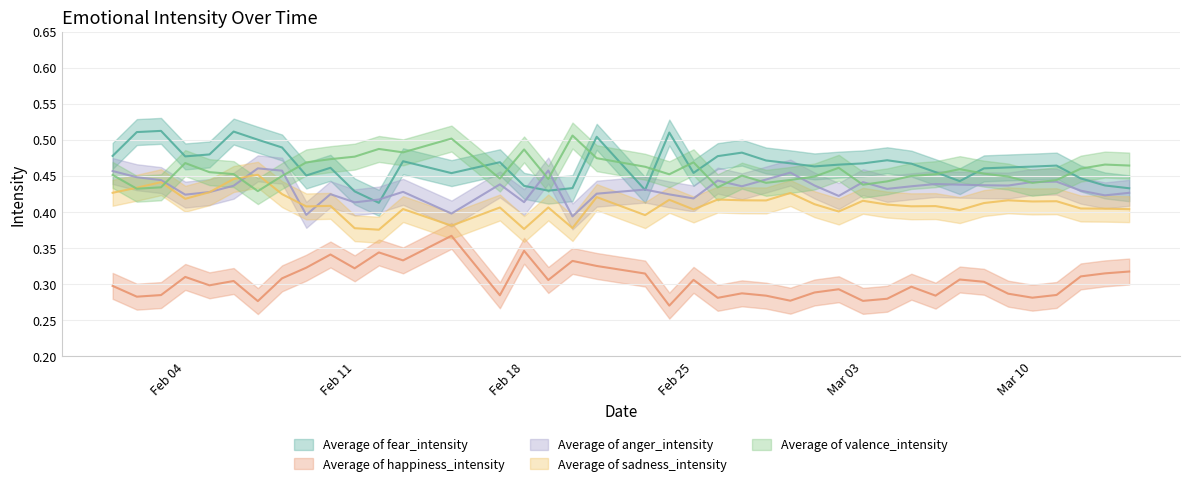

Which series has the widest spread of values?

Average of fear_intensity